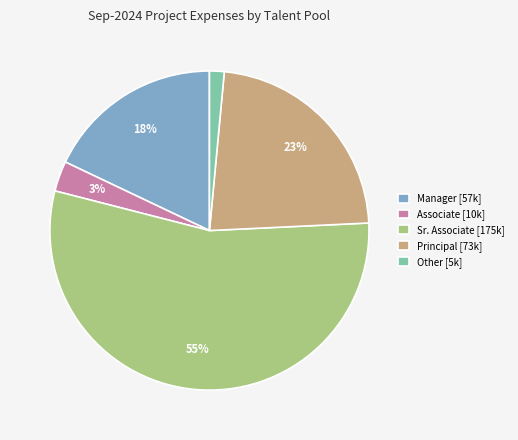

The Other [5k] slice represents 1% of the pie. True or false?

True